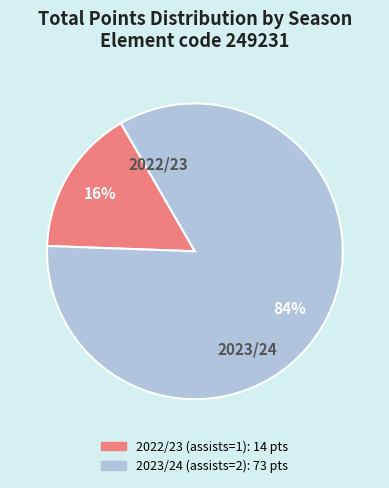

Count the number of slices in the pie.

2